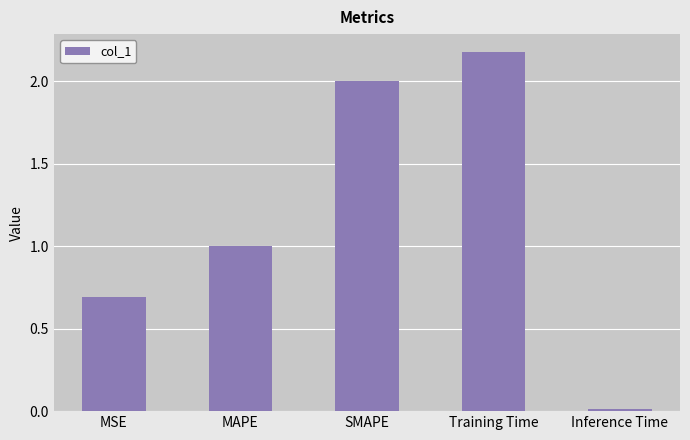

True or false: the data shows 2.0 at SMAPE.

True